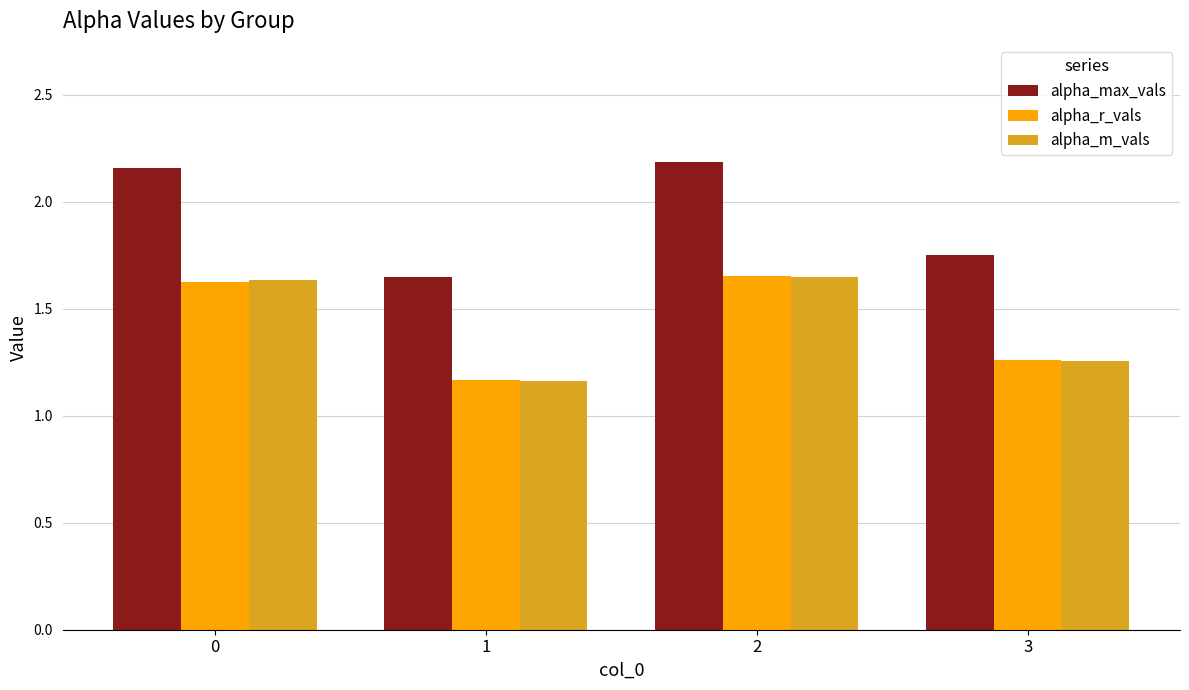

Is the value of alpha_m_vals at 1 greater than the value of alpha_max_vals at 0?

No